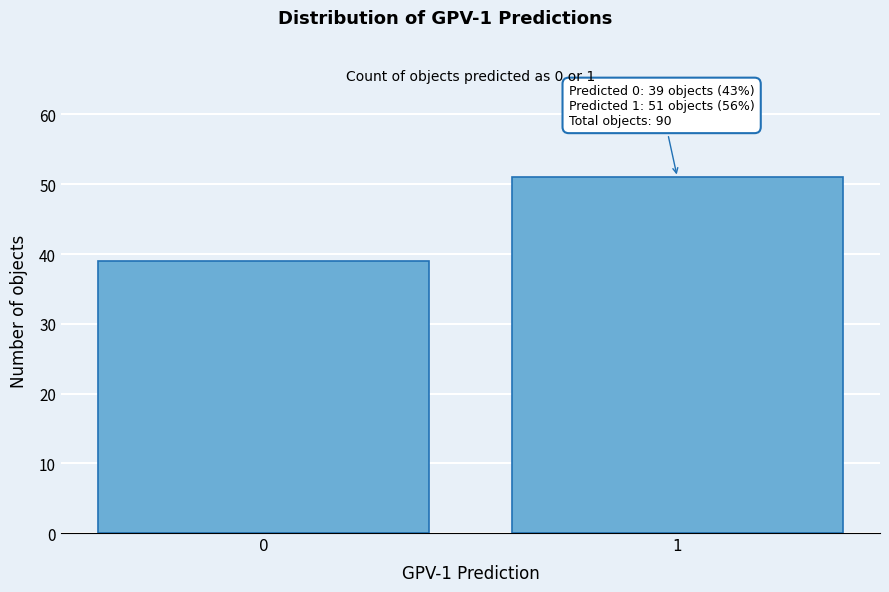

Reading left to right, extract all data points from this chart.

0=39	1=51